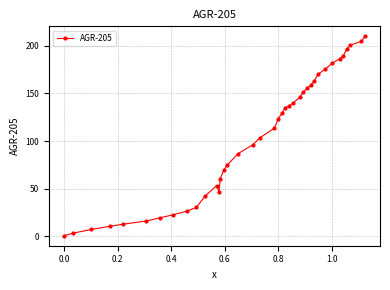

What is the greatest value displayed?

209.9